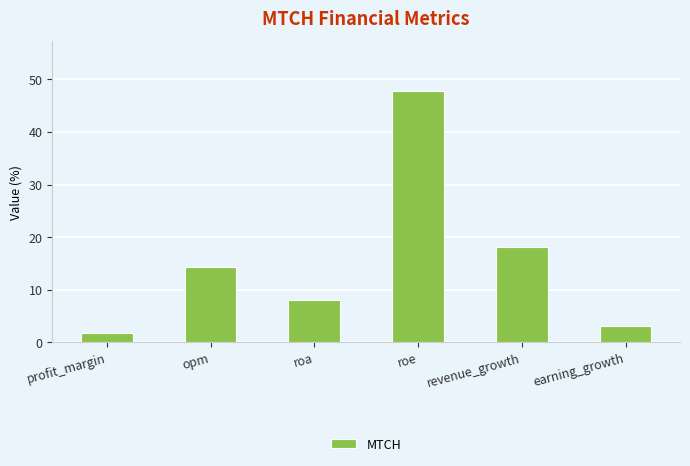

Reading left to right, extract all data points from this chart.

1.8	14.3	8.1	47.7	18.1	3.1